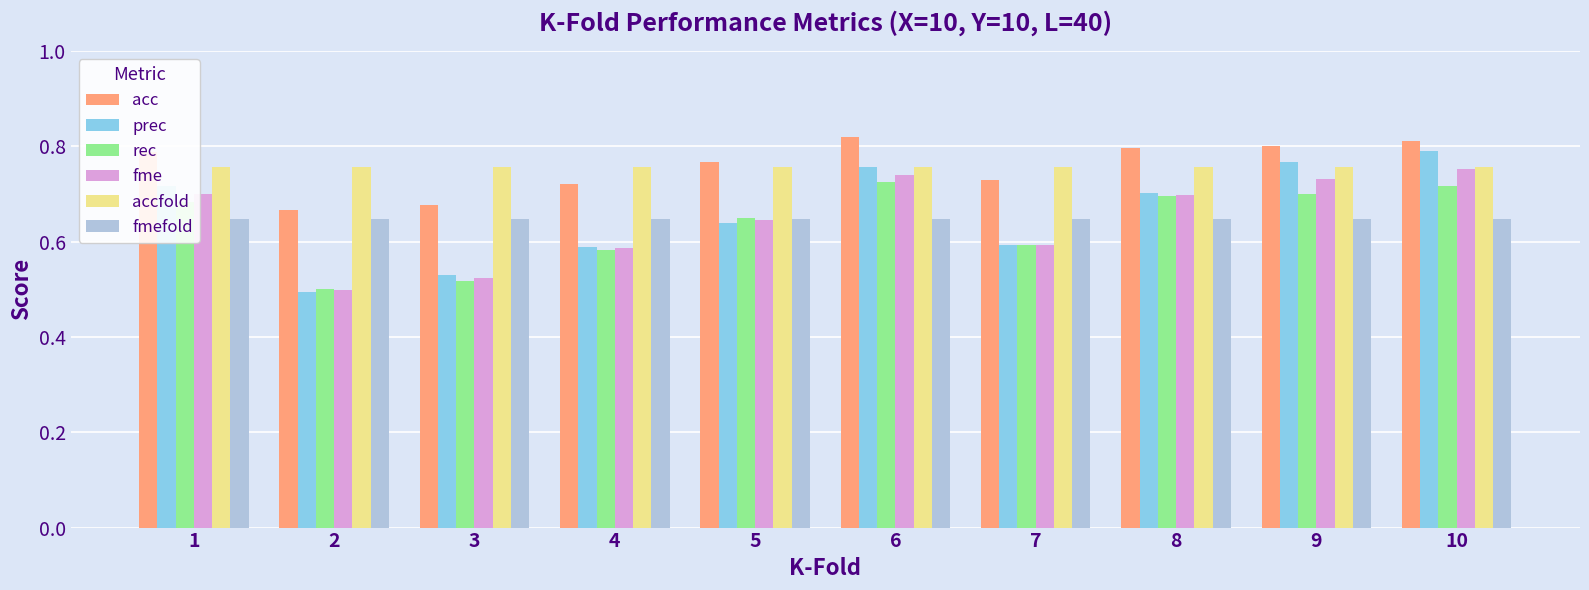

At which label does rec reach its peak?

6